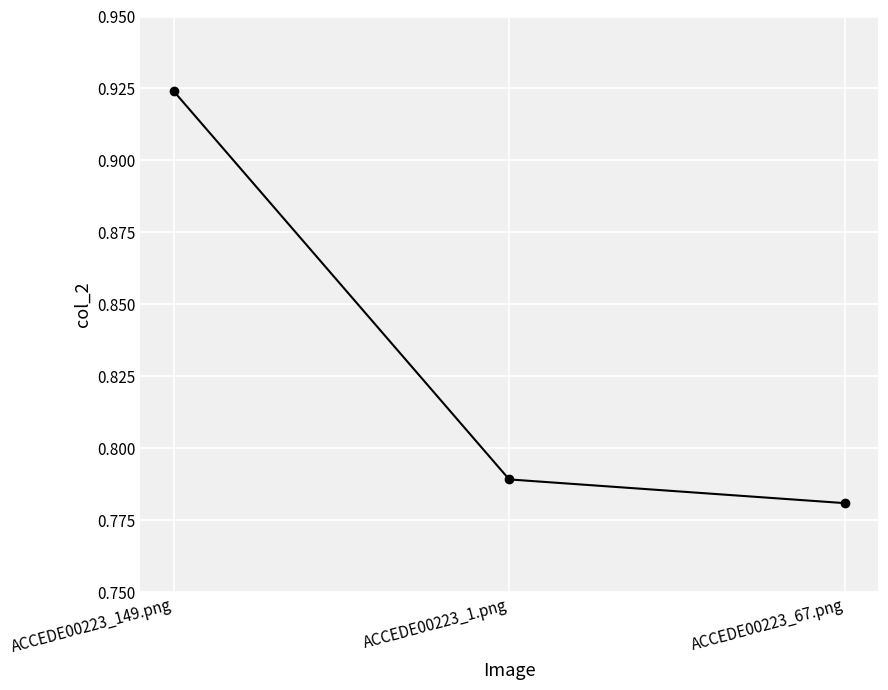

What is the sum of all values?

2.5